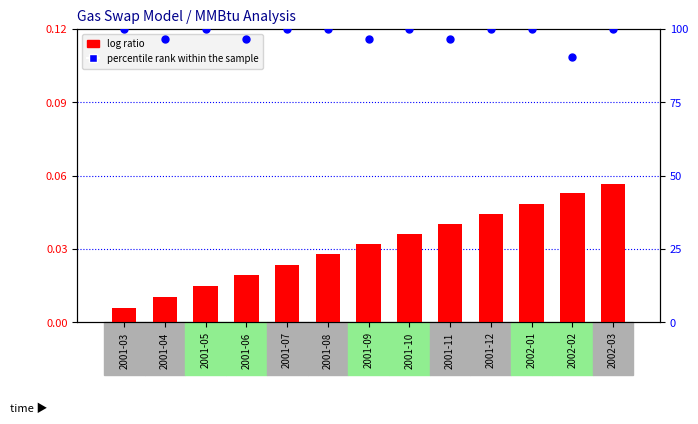

Which series has the largest Y range (max minus min)?

percentile rank within the sample